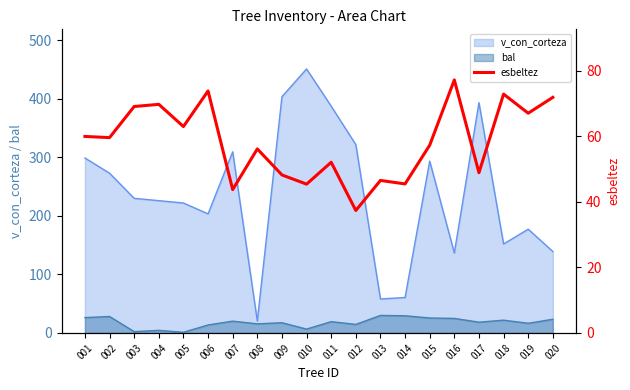

How many lines are shown in the chart?

1